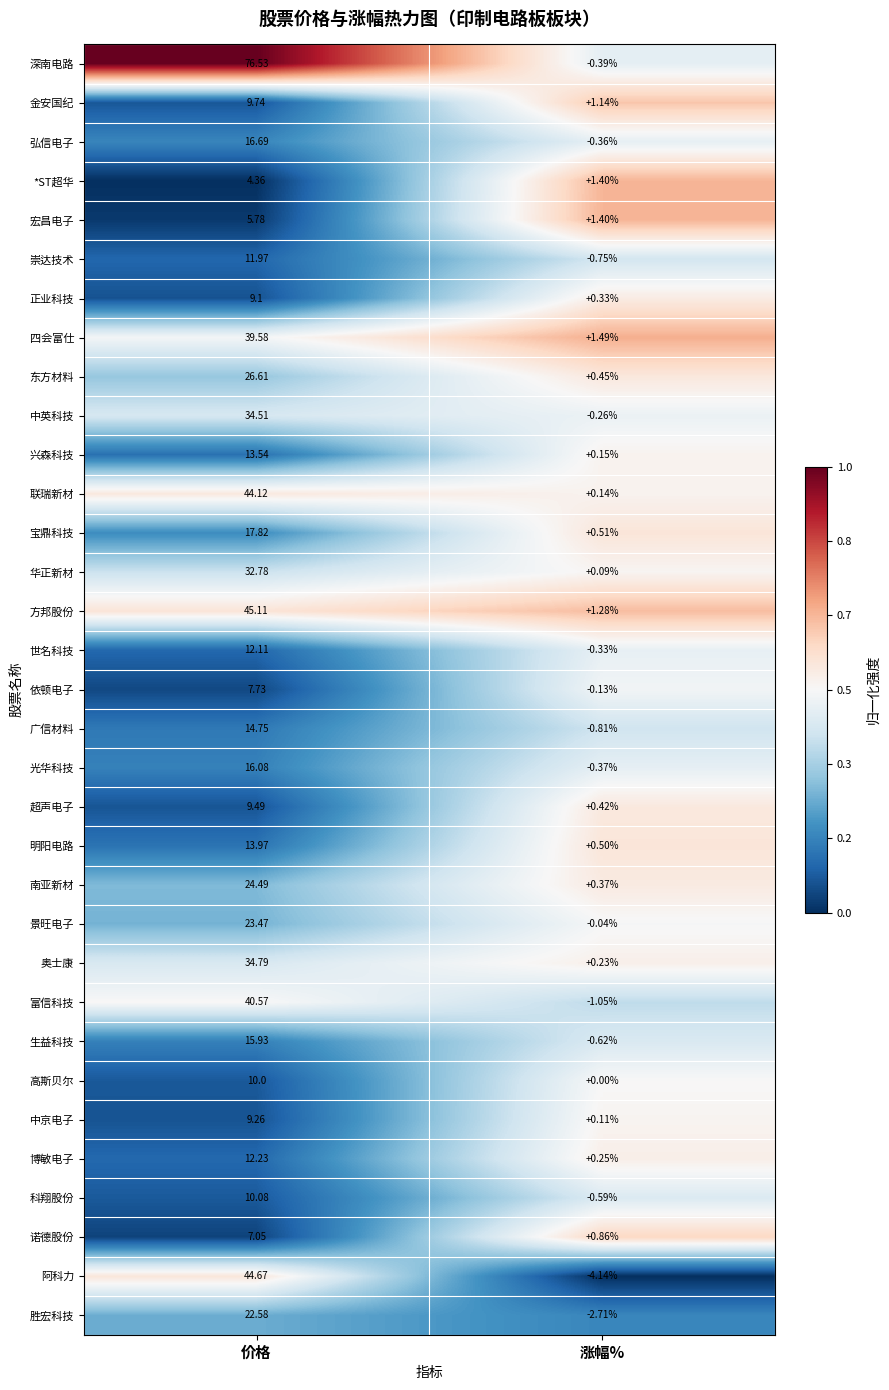

At which label is 胜宏科技 closest to 9?

涨幅%